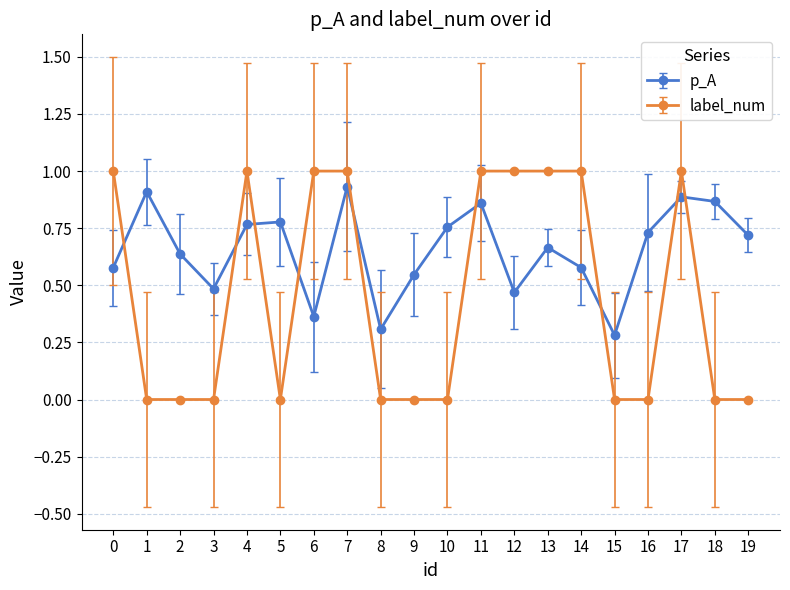

The label_num series shows 0.0 at 18. True or false?

True